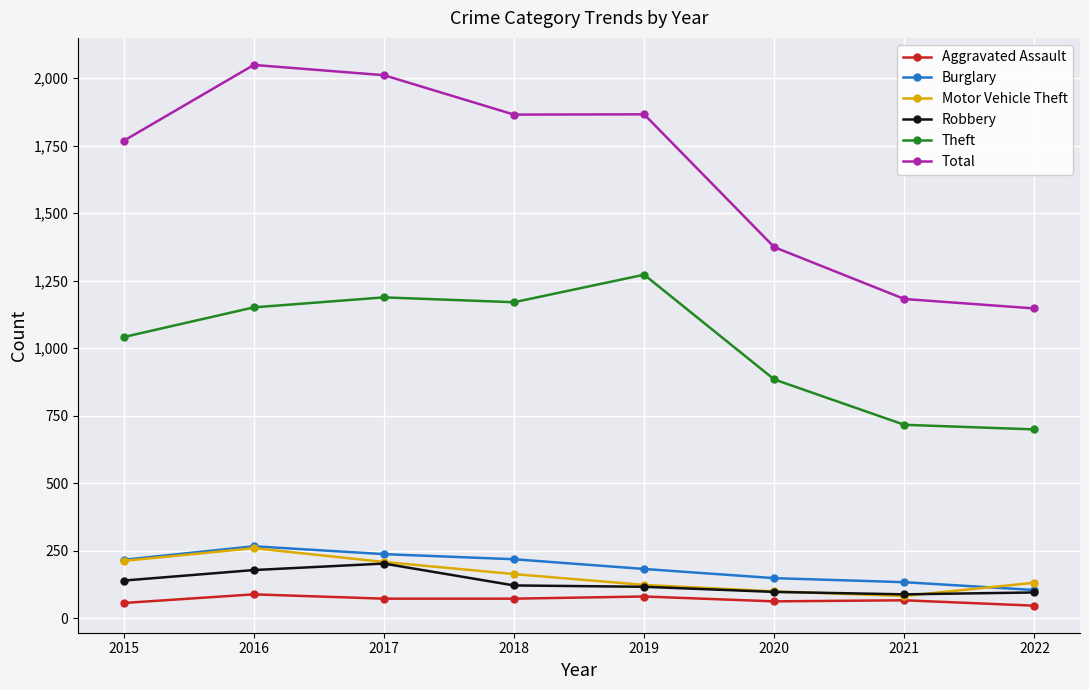

What is the value of the Aggravated Assault point at the 8th from the left?

46